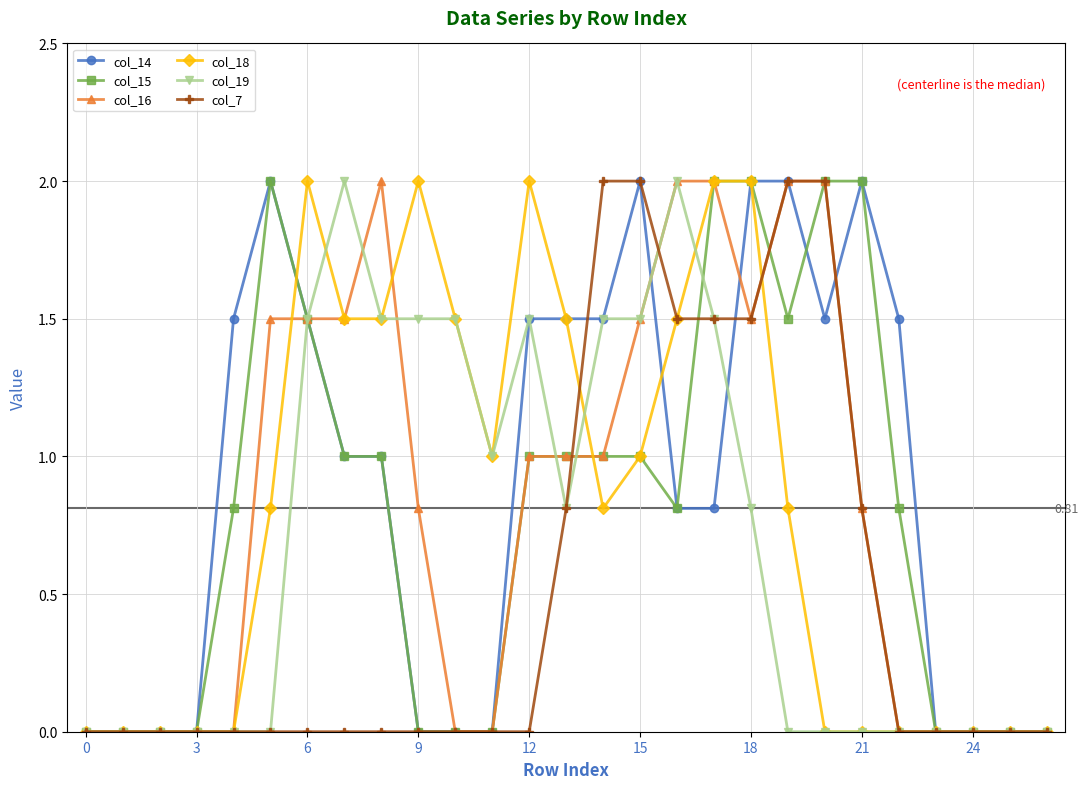

Does the chart have visible grid lines?

Yes